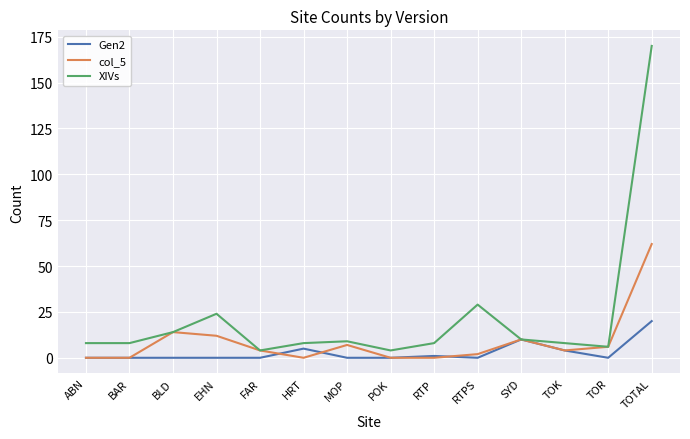

At which category does the chart reach its peak across all series?

TOTAL